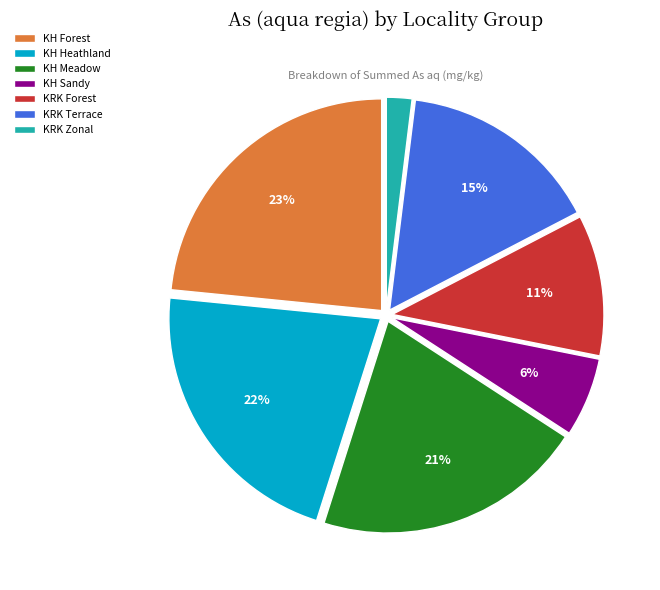

To the nearest percent, what percentage of the pie is KH Meadow?

21%